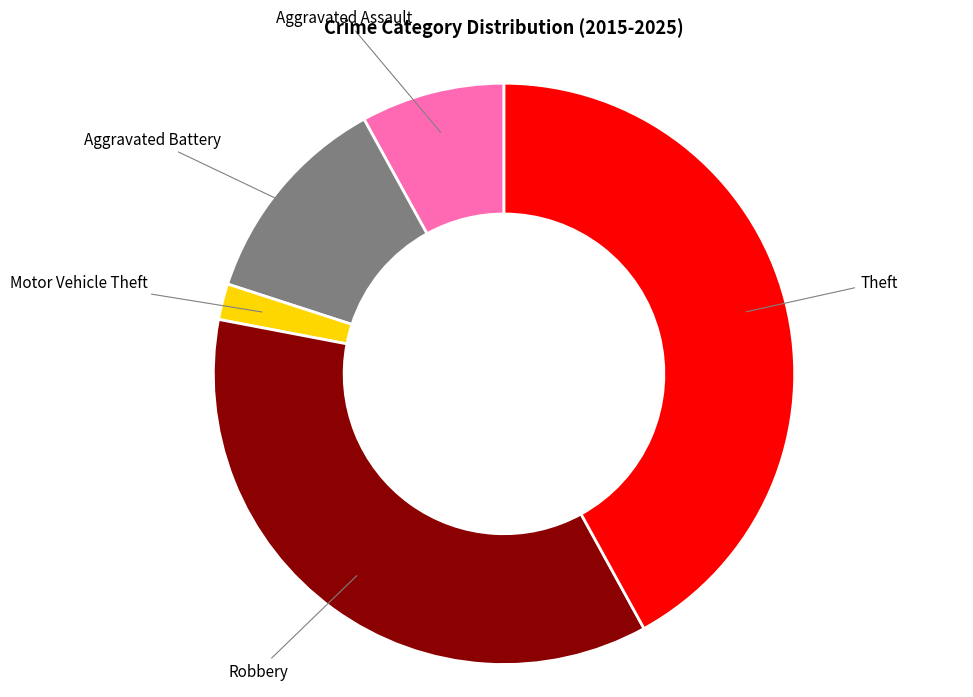

Approximately how many times larger is the value at Motor Vehicle Theft compared to Aggravated Battery?

0.2